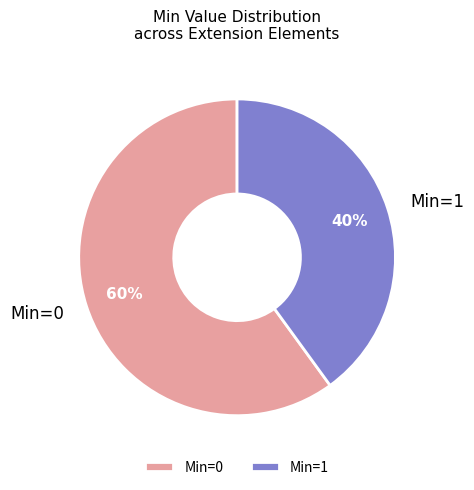

Do Min=1 and Min=0 together represent more than half of the pie?

Yes